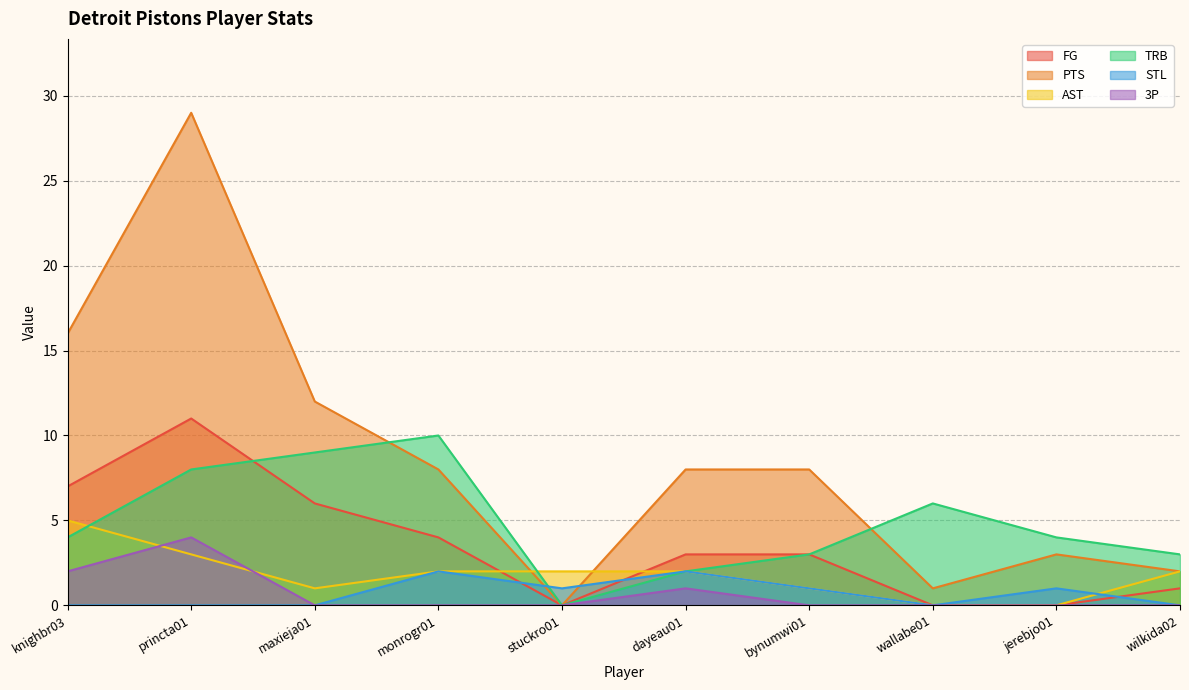

True or false: 3P has a value of 0 at jerebjo01.

True